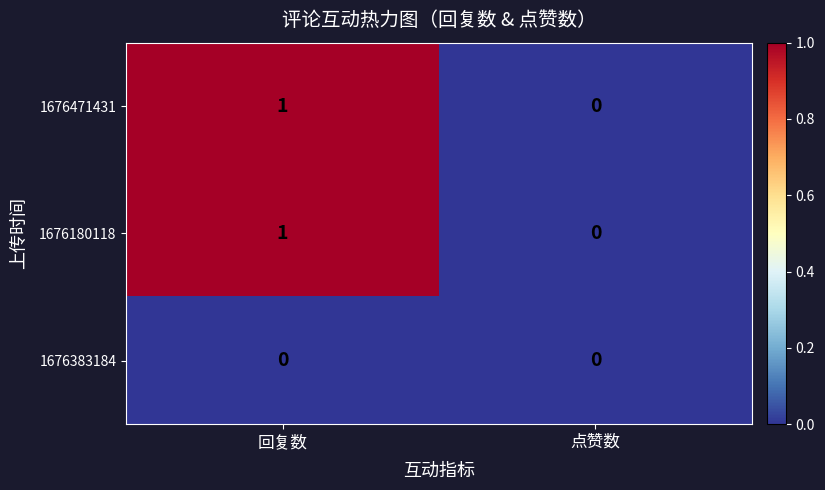

Which category has the highest value across all series?

回复数